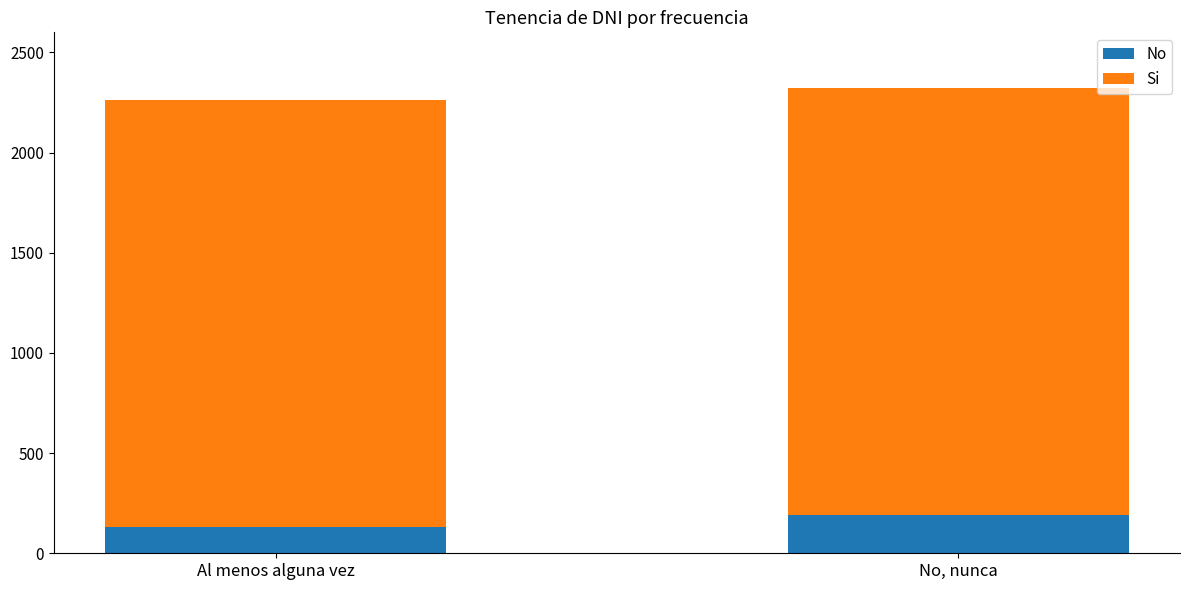

Which category has the lowest value in the No series?

Al menos alguna vez